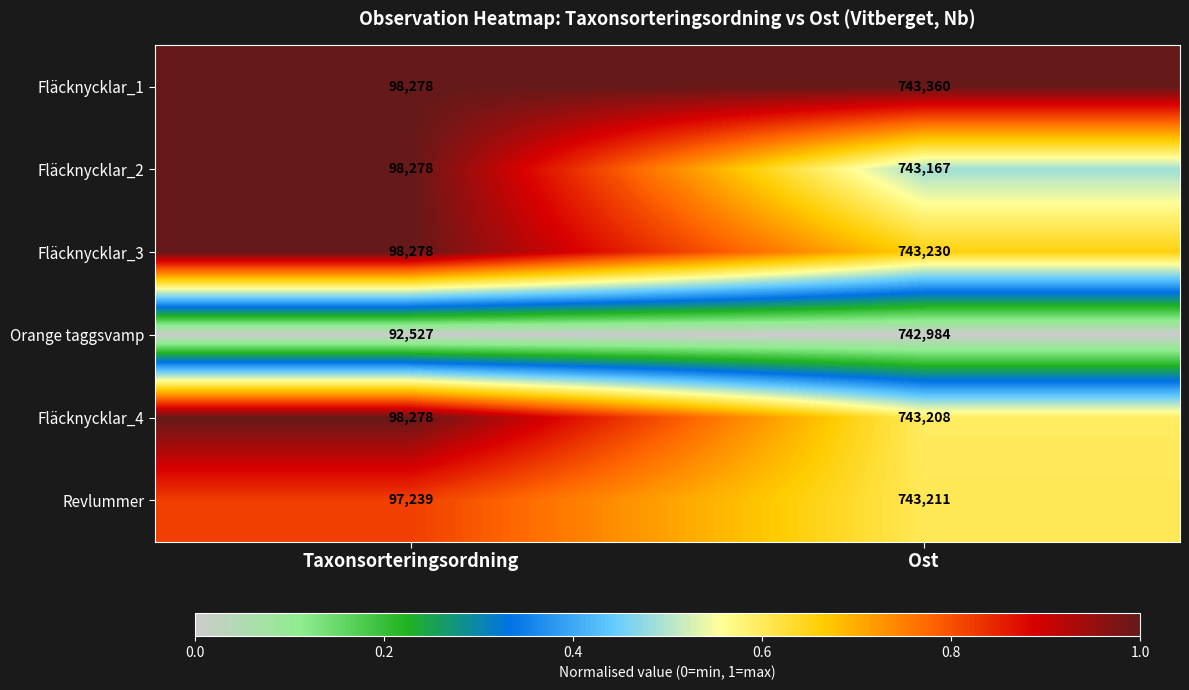

The Fläcknycklar_2 series shows 188566 at Ost. True or false?

False